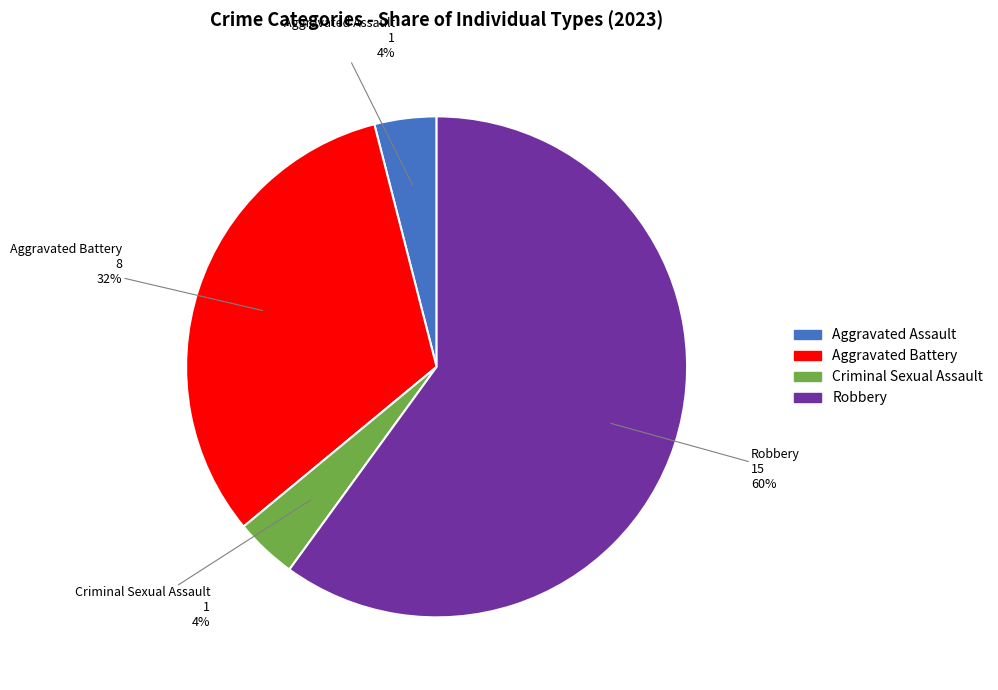

To the nearest percent, what percentage of the pie is Robbery?

60%